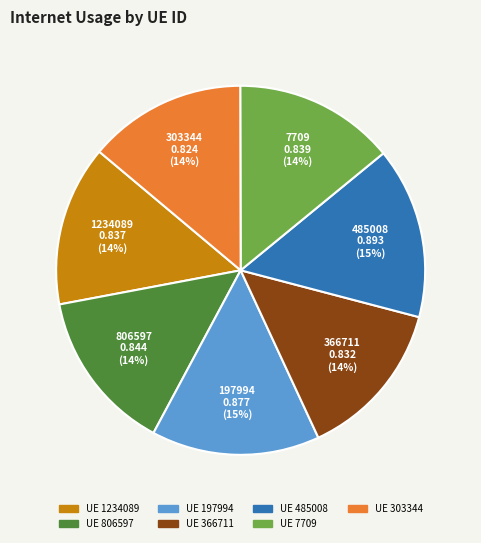

Is there a majority slice in this chart?

No